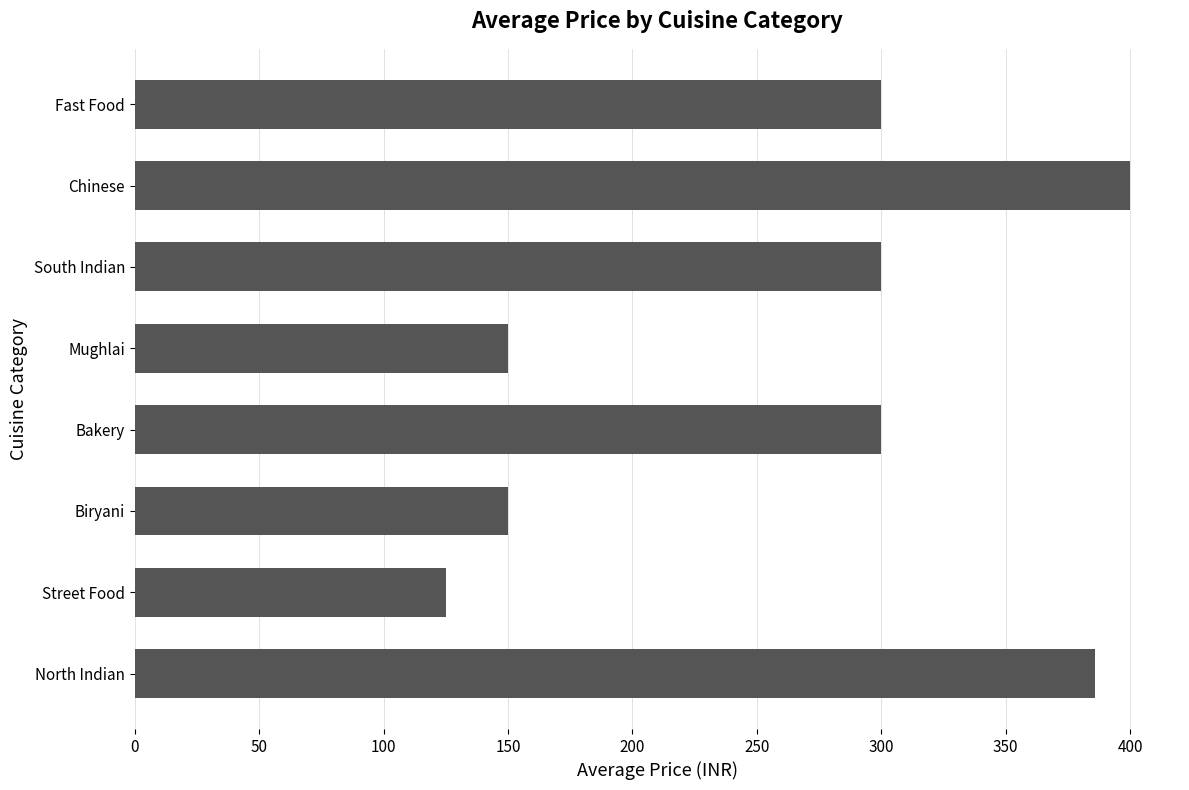

What is the change in value from Street Food to Chinese?

+275.0